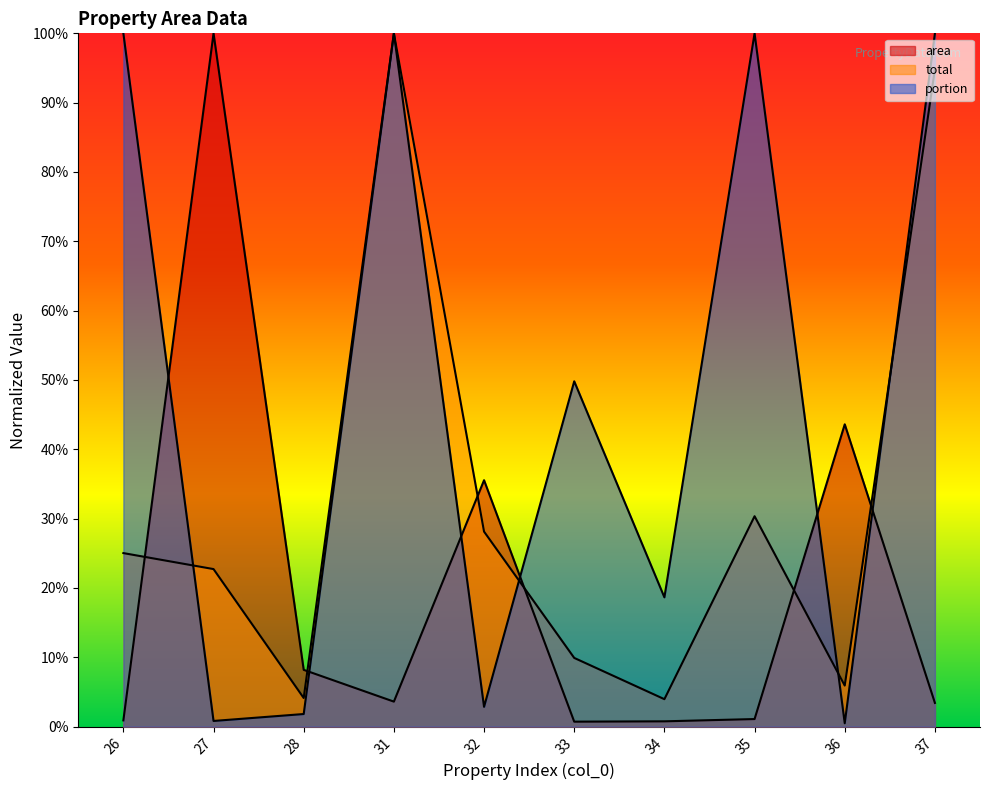

At 35, list the series in order from largest to smallest.

portion, total, area